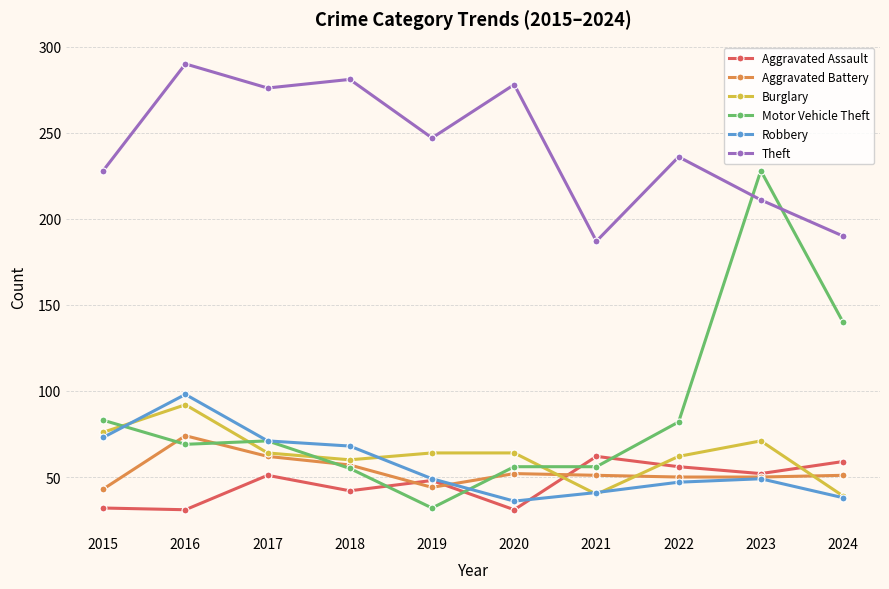

True or false: Aggravated Battery and Theft intersect in this chart.

False